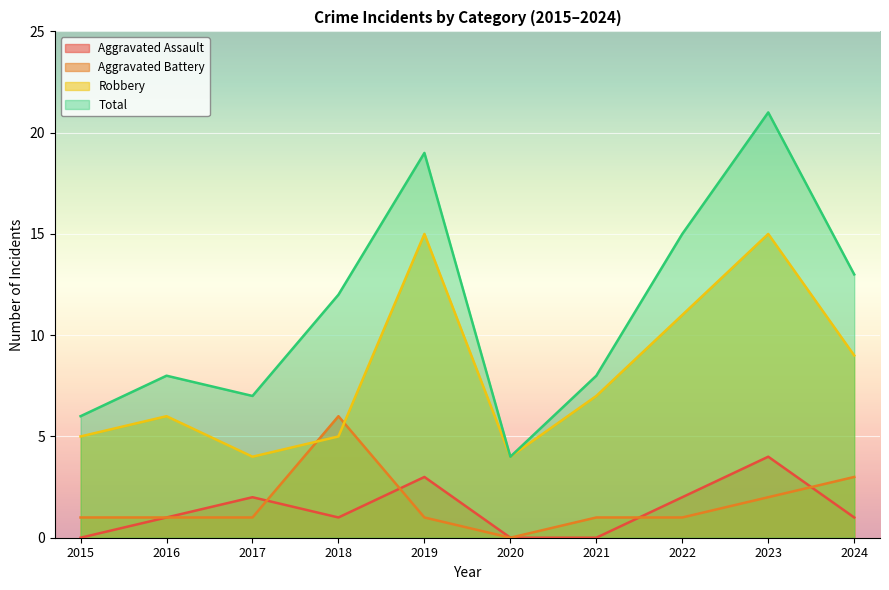

What is the sum of the Aggravated Battery values at 2015 and 2017?

2